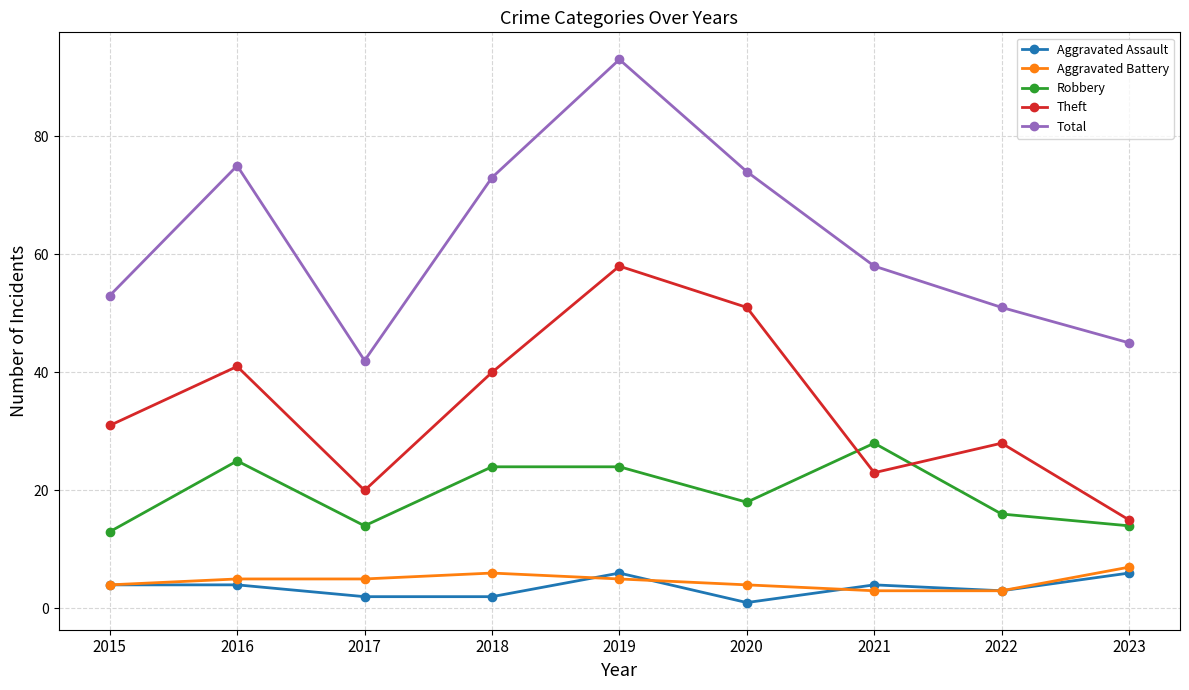

What is the minimum value for Robbery?

13